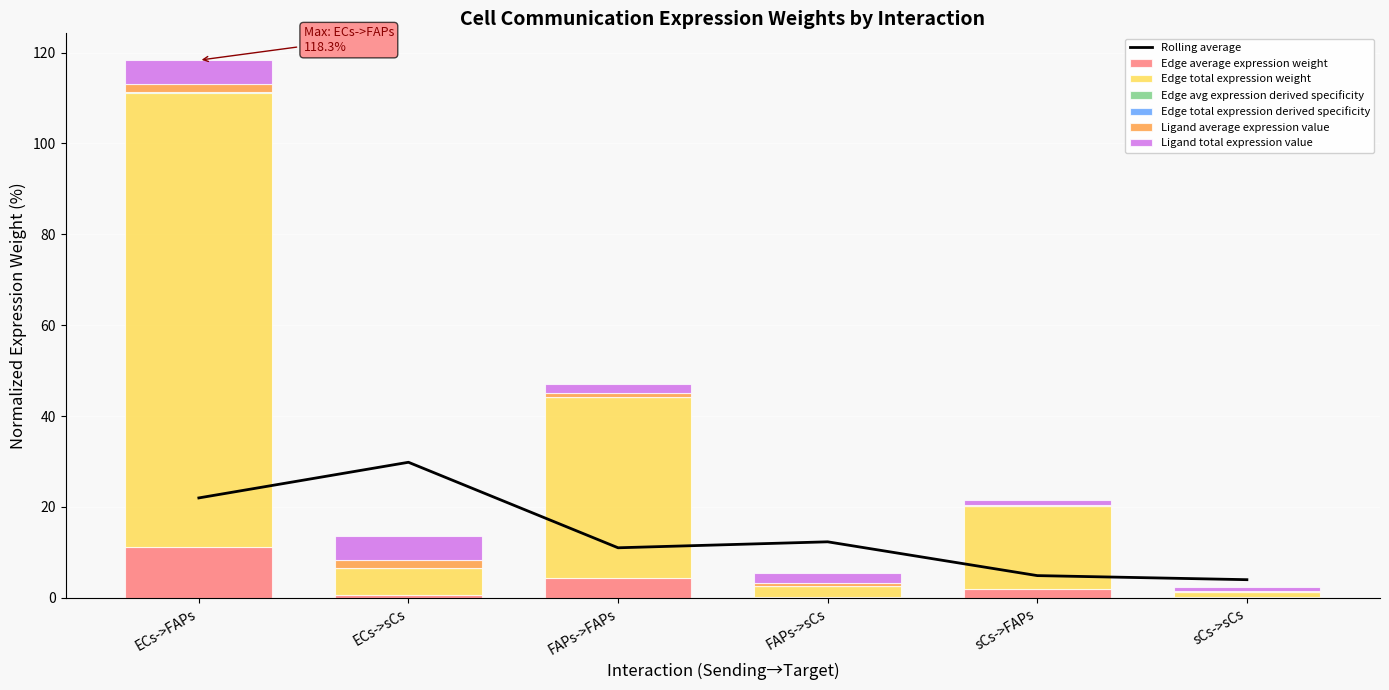

What is the minimum value for Rolling average?

4.0